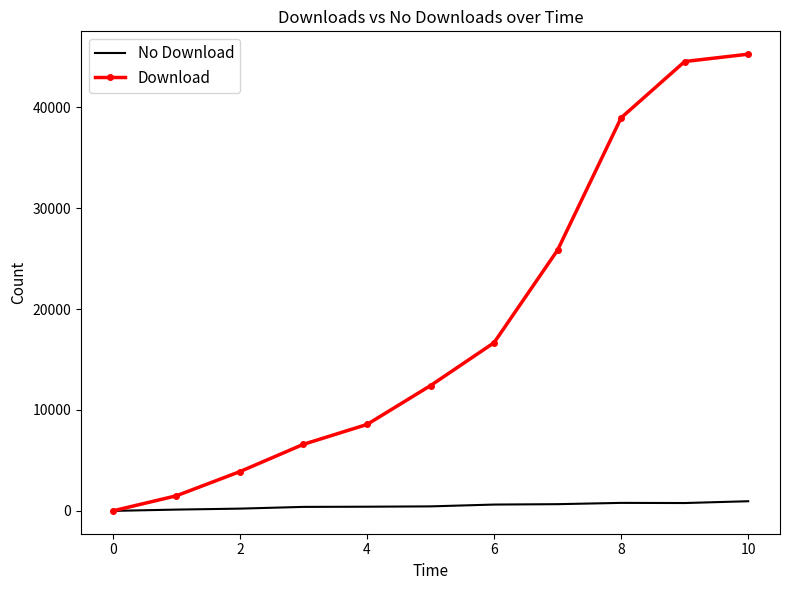

List the series in order of their overall mean, lowest first.

No Download, Download